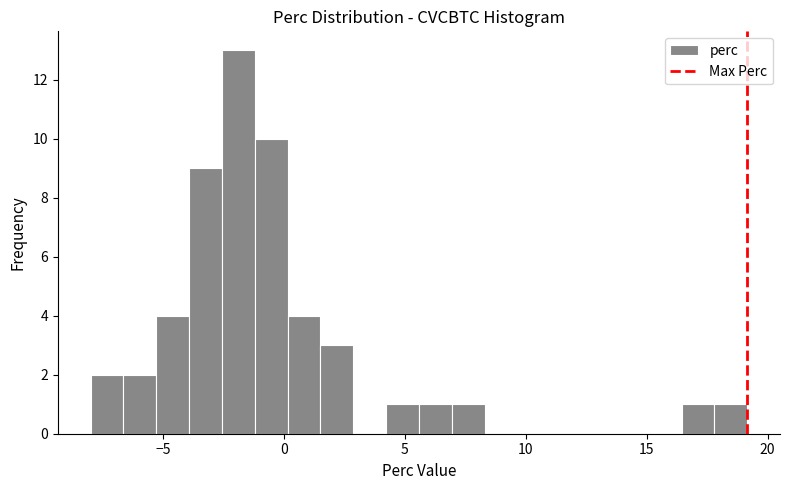

Around what value on the x-axis is the tallest bar? Give the approximate position of its centre, as read against the axis.

-2.0